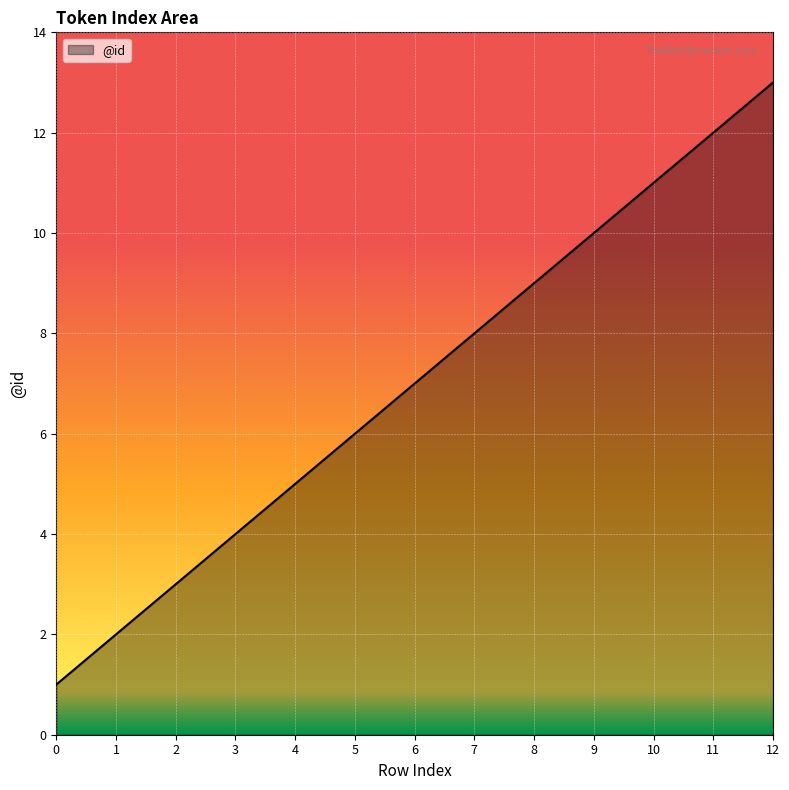

List the labels in order of value, smallest first.

0, 1, 2, 3, 4, 5, 6, 7, 8, 9, 10, 11, 12